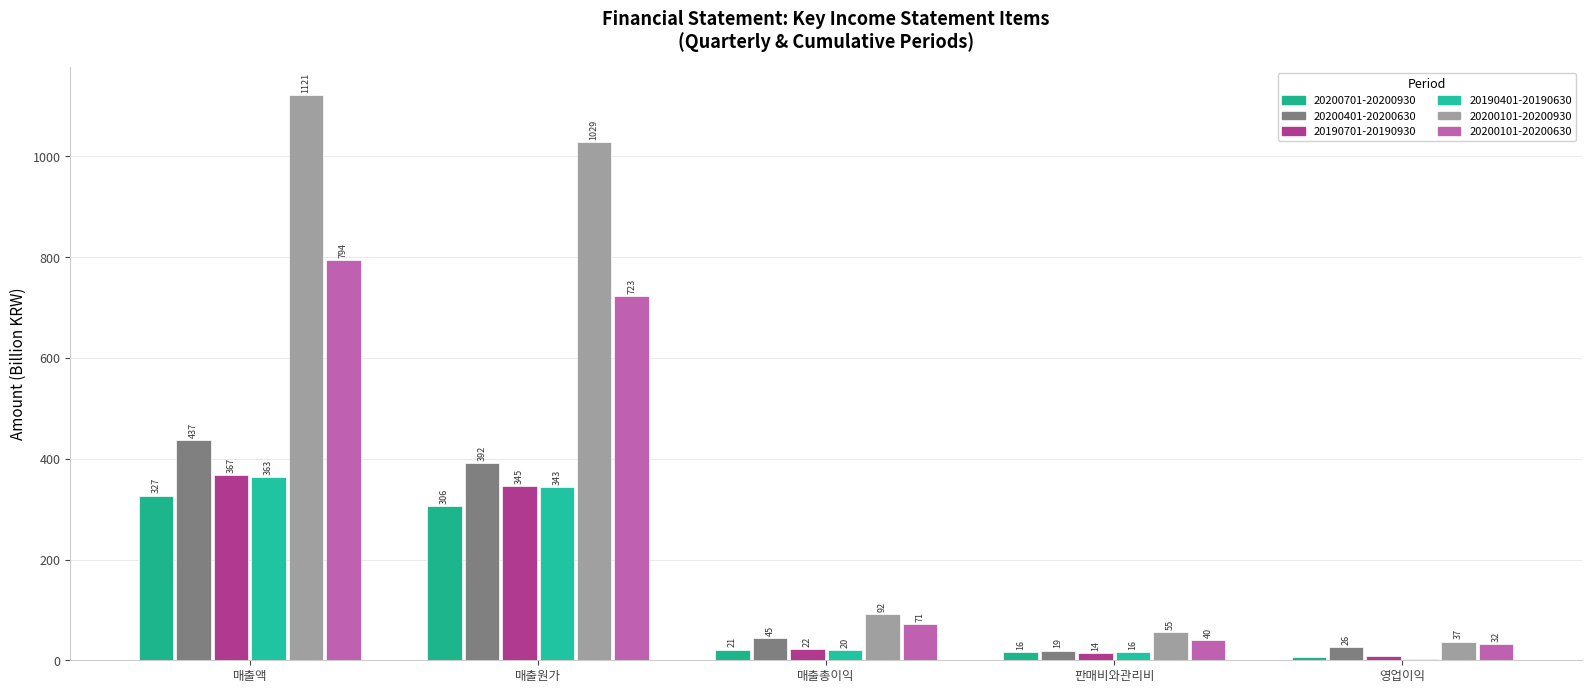

What is the maximum value for 20190401-20190630?

363.0